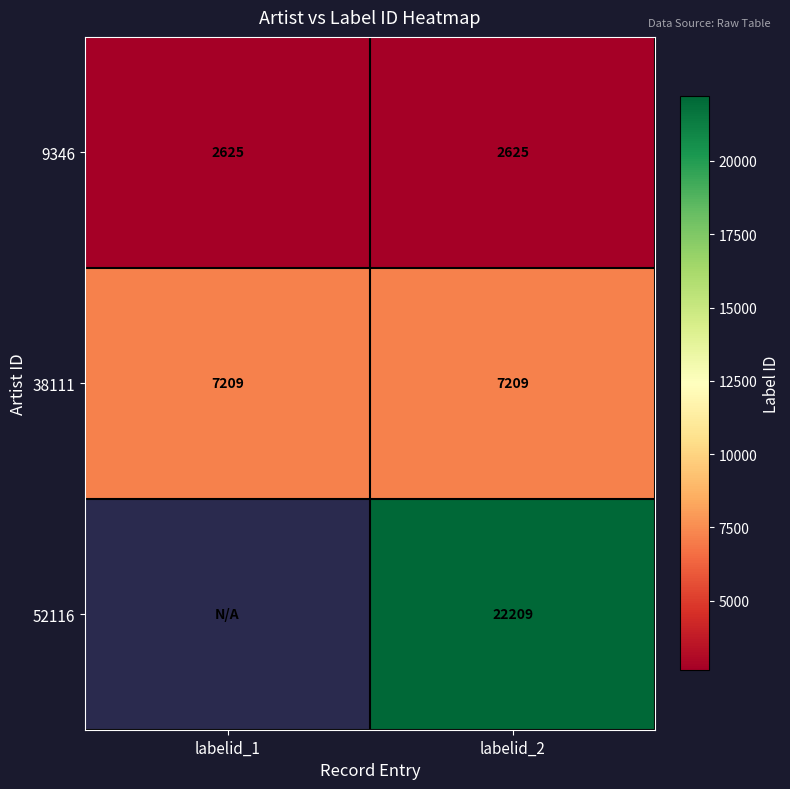

Which category has the lowest value across all series?

labelid_1